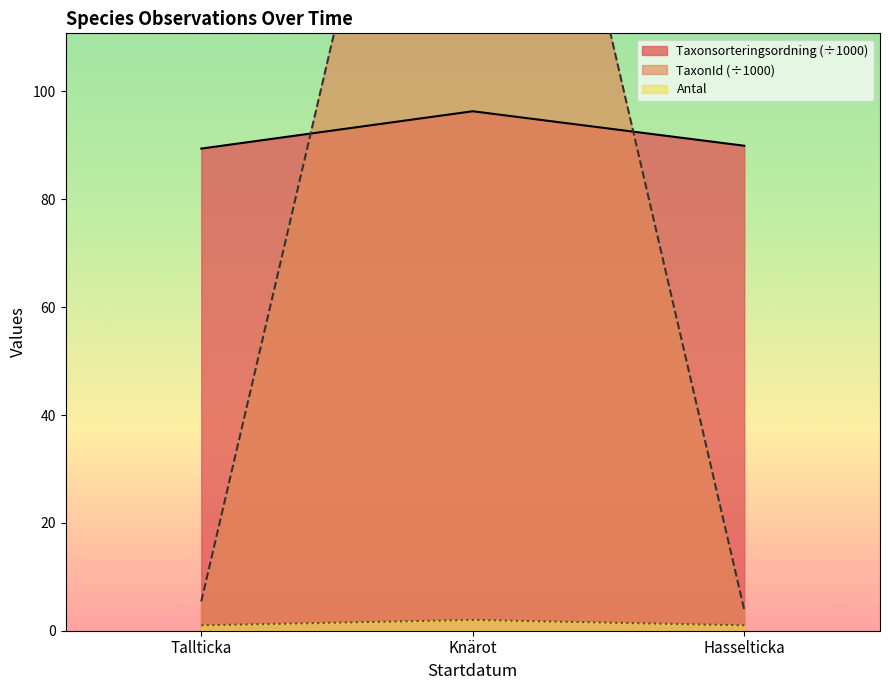

Is the value of Antal at Hasselticka greater than the value of Taxonsorteringsordning (÷1000) at Hasselticka?

No